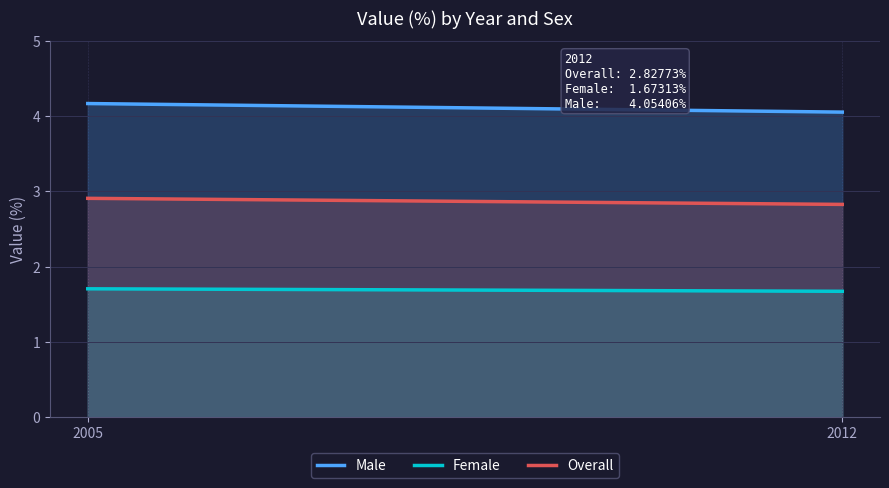

What is the total value across all series at 2005?

8.8